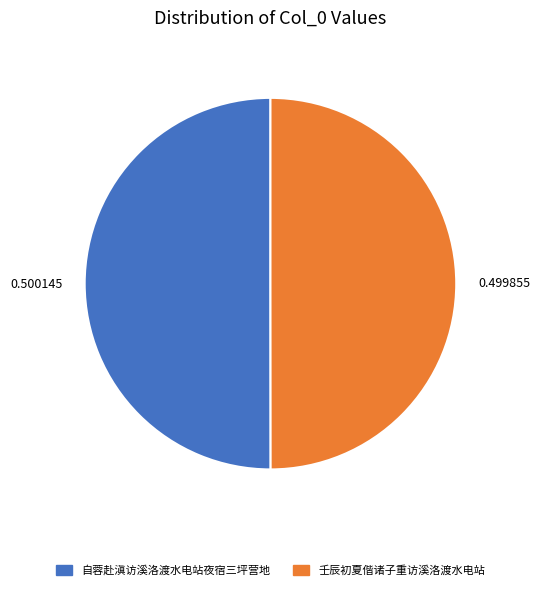

Count the number of slices in the pie.

2